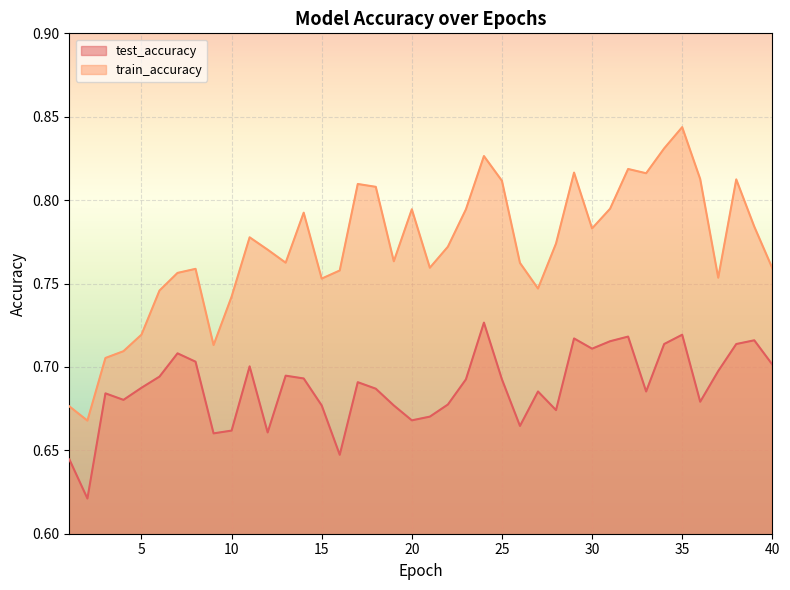

What is the difference between the maximum and minimum values in the train_accuracy series?

0.2